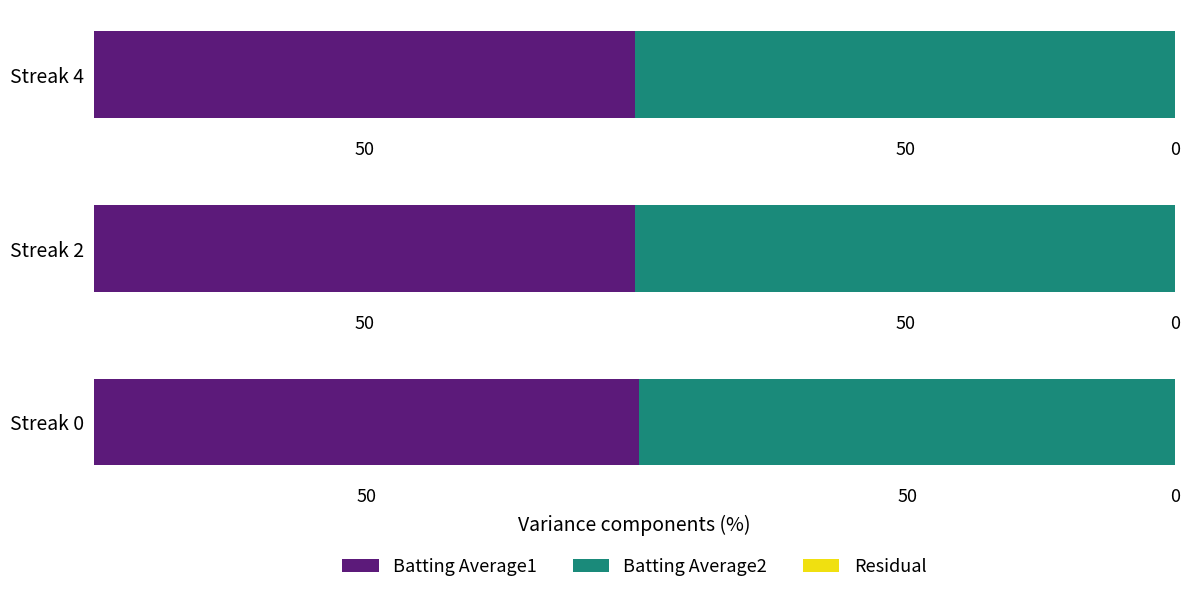

What is the minimum value for Batting Average1?

50.1